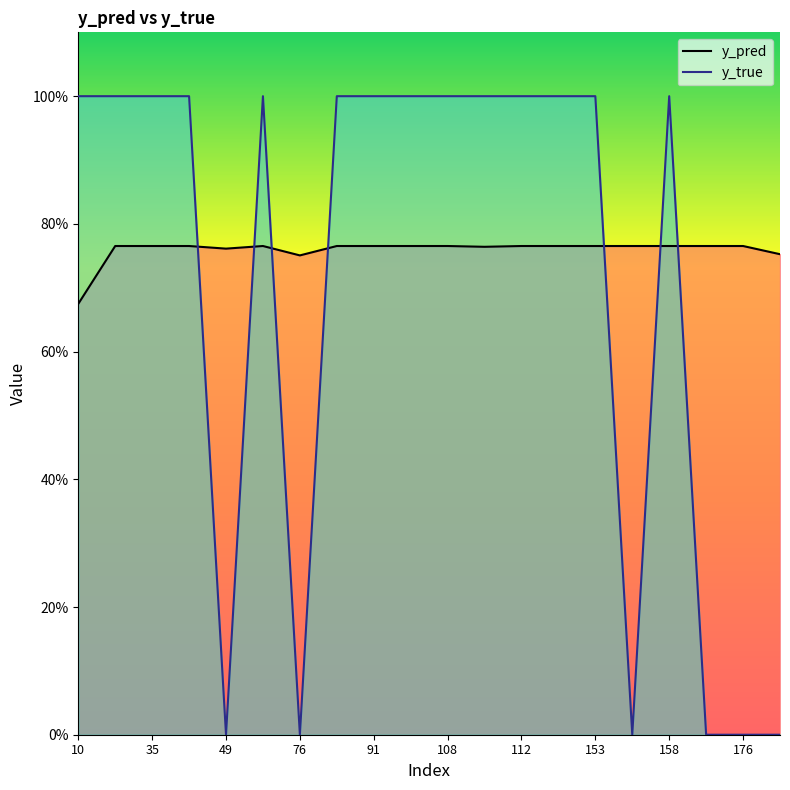

Which series has the largest total across all categories?

y_pred